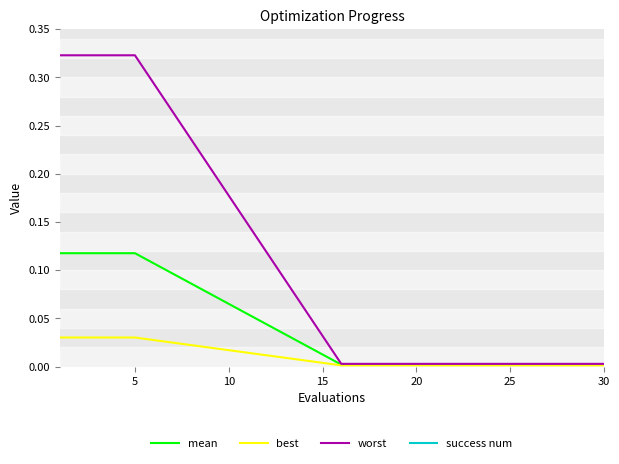

Which series has the largest total across all categories?

success num